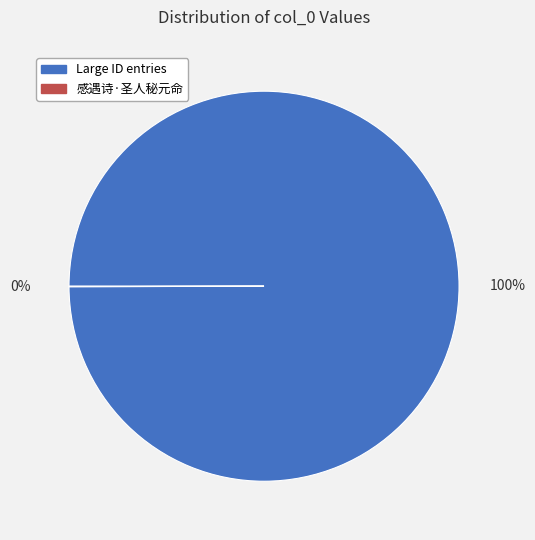

Is there any slice that represents more than half of the pie?

Yes